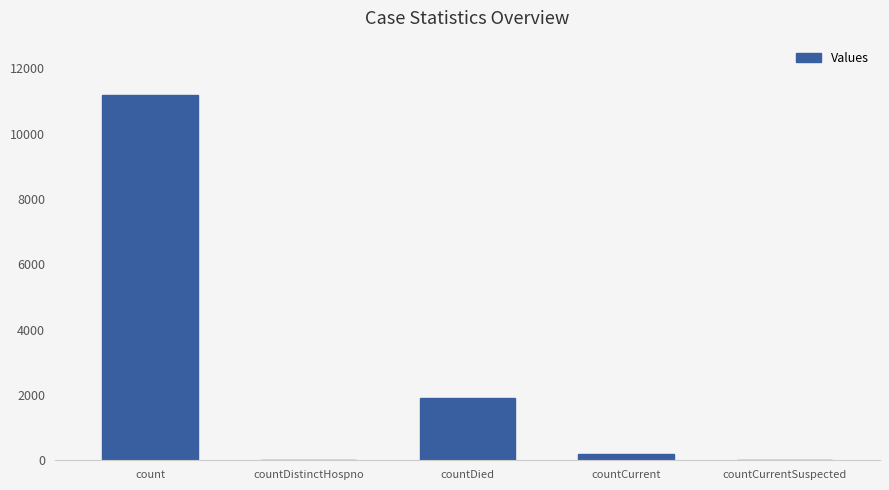

True or false: the data shows 1905 at countDied.

True